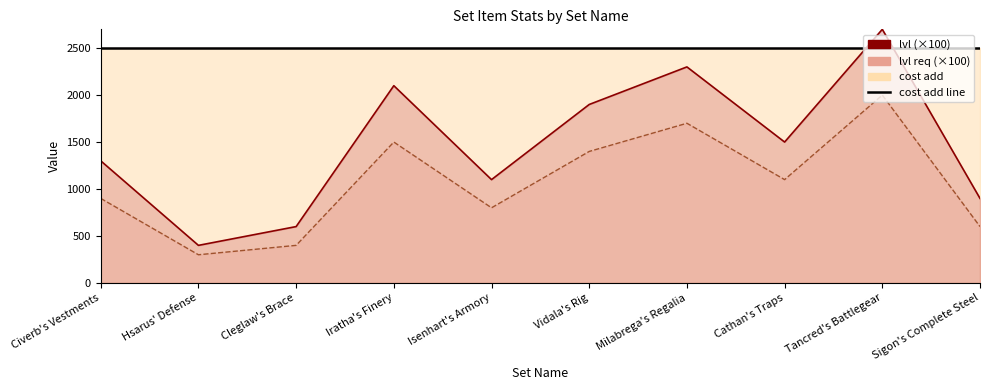

What is the total value across all series at Civerb's Vestments?

4700